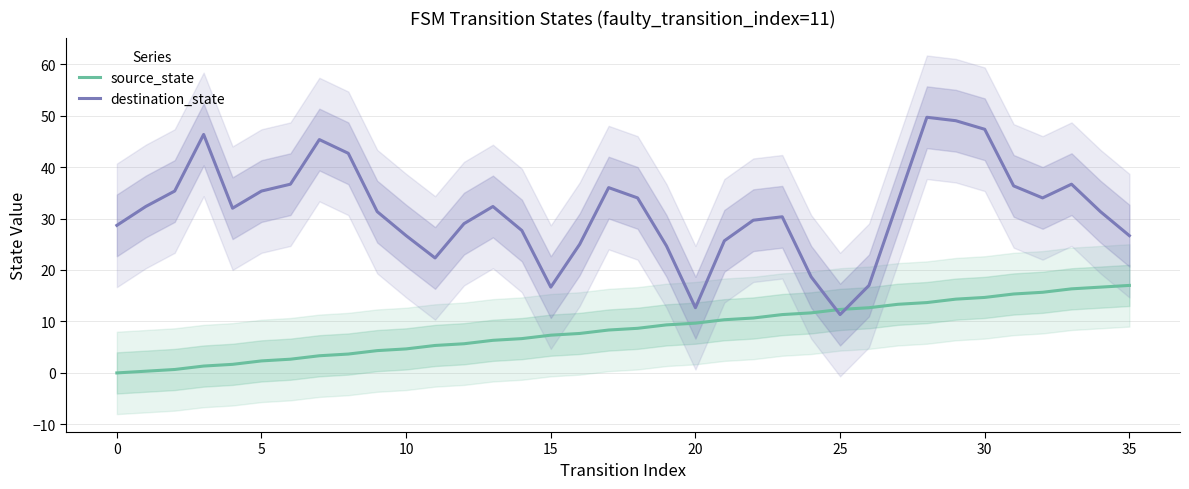

Is it true that destination_state equals 20.9 at 23?

False